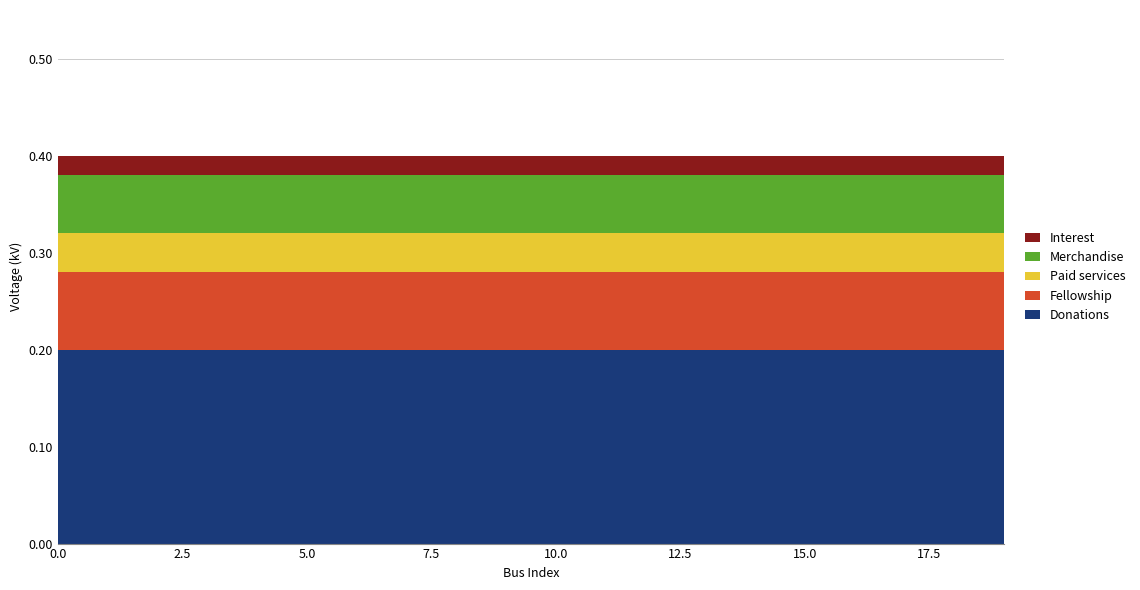

What is the total value across all series at 10.0?

0.4